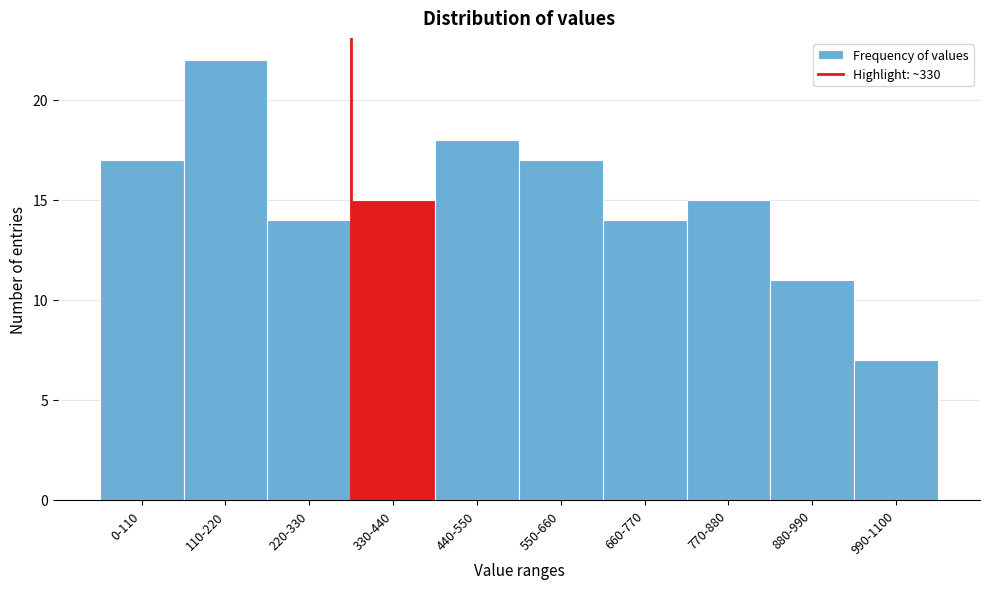

Reading left to right, transcribe all the data shown in this chart.

17	22	14	15	18	17	14	15	11	7